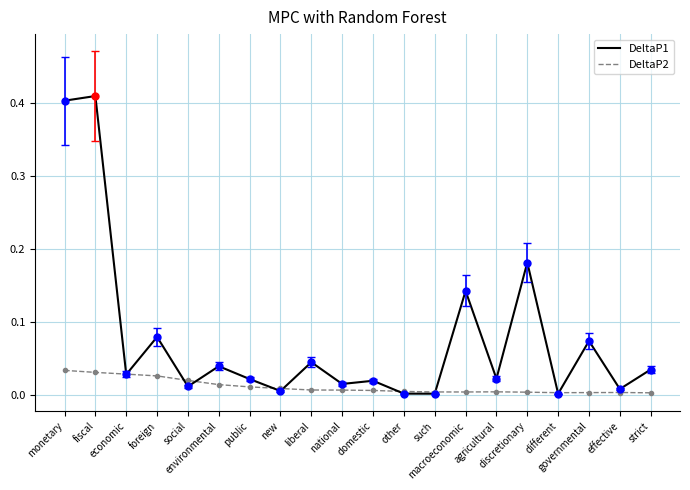

True or false: DeltaP1 has a value of 0.0 at social.

True